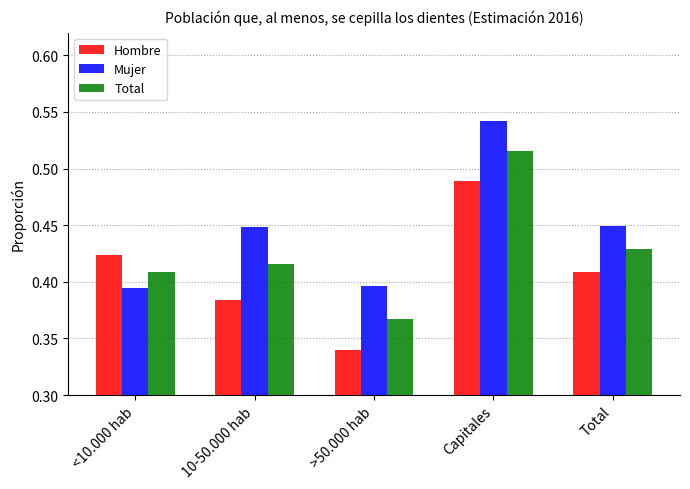

At which label is Total closest to 0?

>50.000 hab